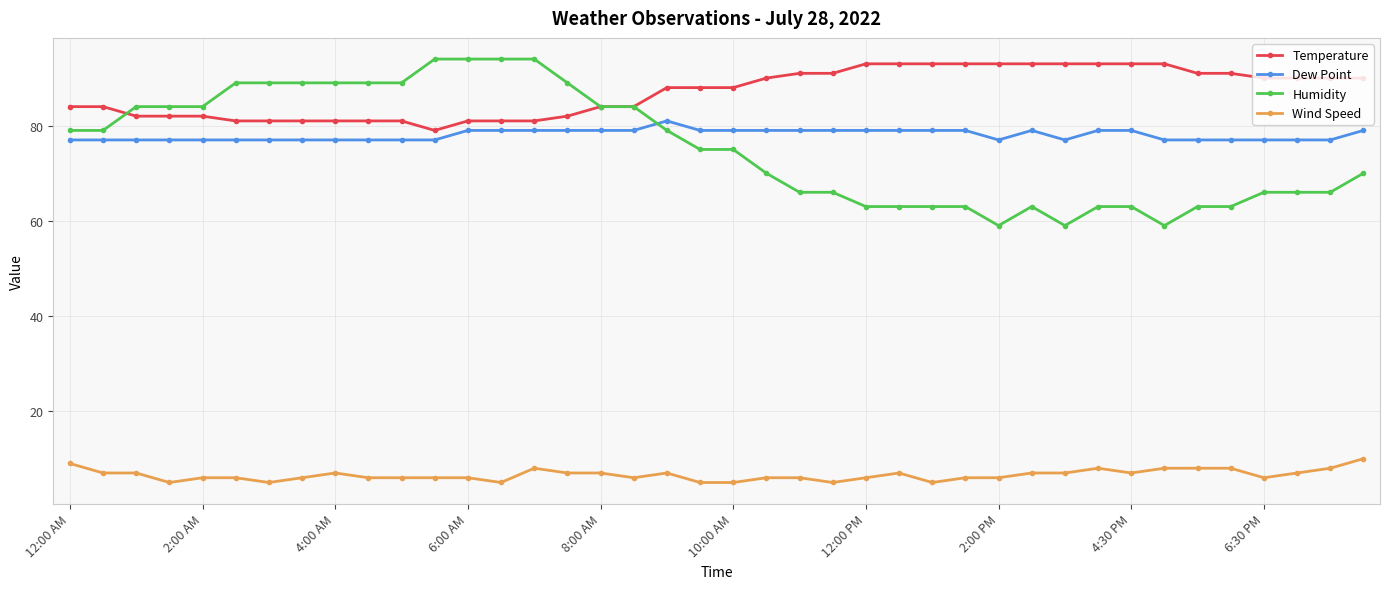

Reading left to right, transcribe all the data shown in this chart.

Temperature: 84	84	82	82	82	81	81	81	81	81	81	79	81	81	81	82	84	84	88	88	88	90	91	91	93	93	93	93	93	93	93	93	93	93	91	91	90	90	90	90
Dew Point: 77	77	77	77	77	77	77	77	77	77	77	77	79	79	79	79	79	79	81	79	79	79	79	79	79	79	79	79	77	79	77	79	79	77	77	77	77	77	77	79
Humidity: 79	79	84	84	84	89	89	89	89	89	89	94	94	94	94	89	84	84	79	75	75	70	66	66	63	63	63	63	59	63	59	63	63	59	63	63	66	66	66	70
Wind Speed: 9	7	7	5	6	6	5	6	7	6	6	6	6	5	8	7	7	6	7	5	5	6	6	5	6	7	5	6	6	7	7	8	7	8	8	8	6	7	8	10